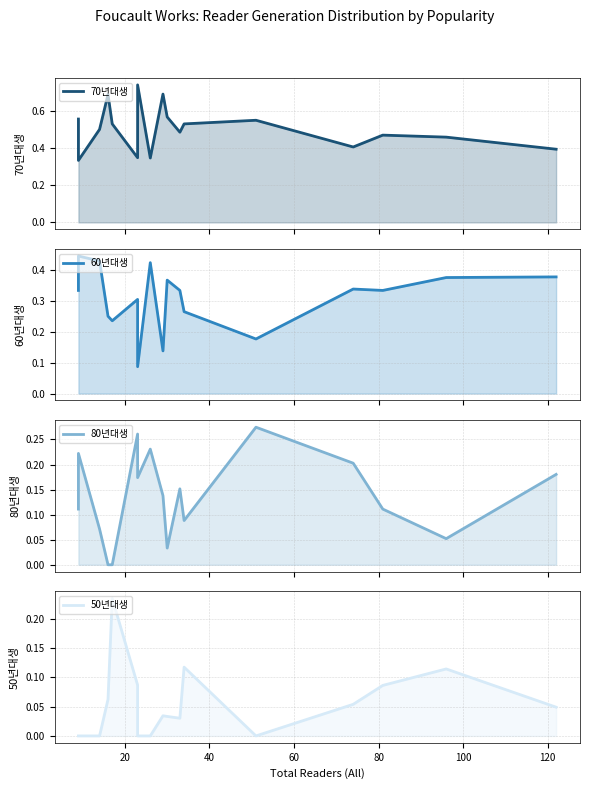

What are all the series names shown in the legend?

70년대생, 60년대생, 80년대생, 50년대생